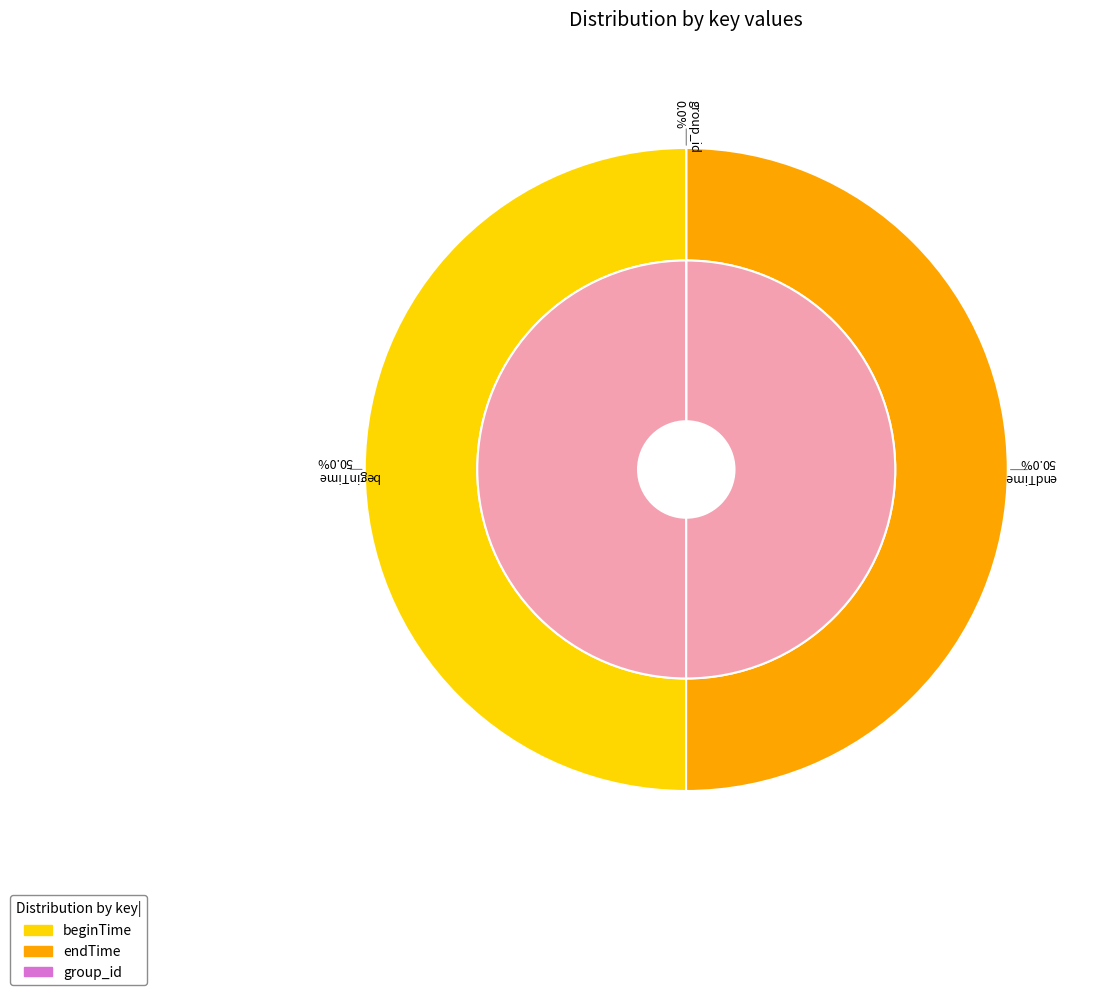

How much of the chart is everything except beginTime?

50.0%